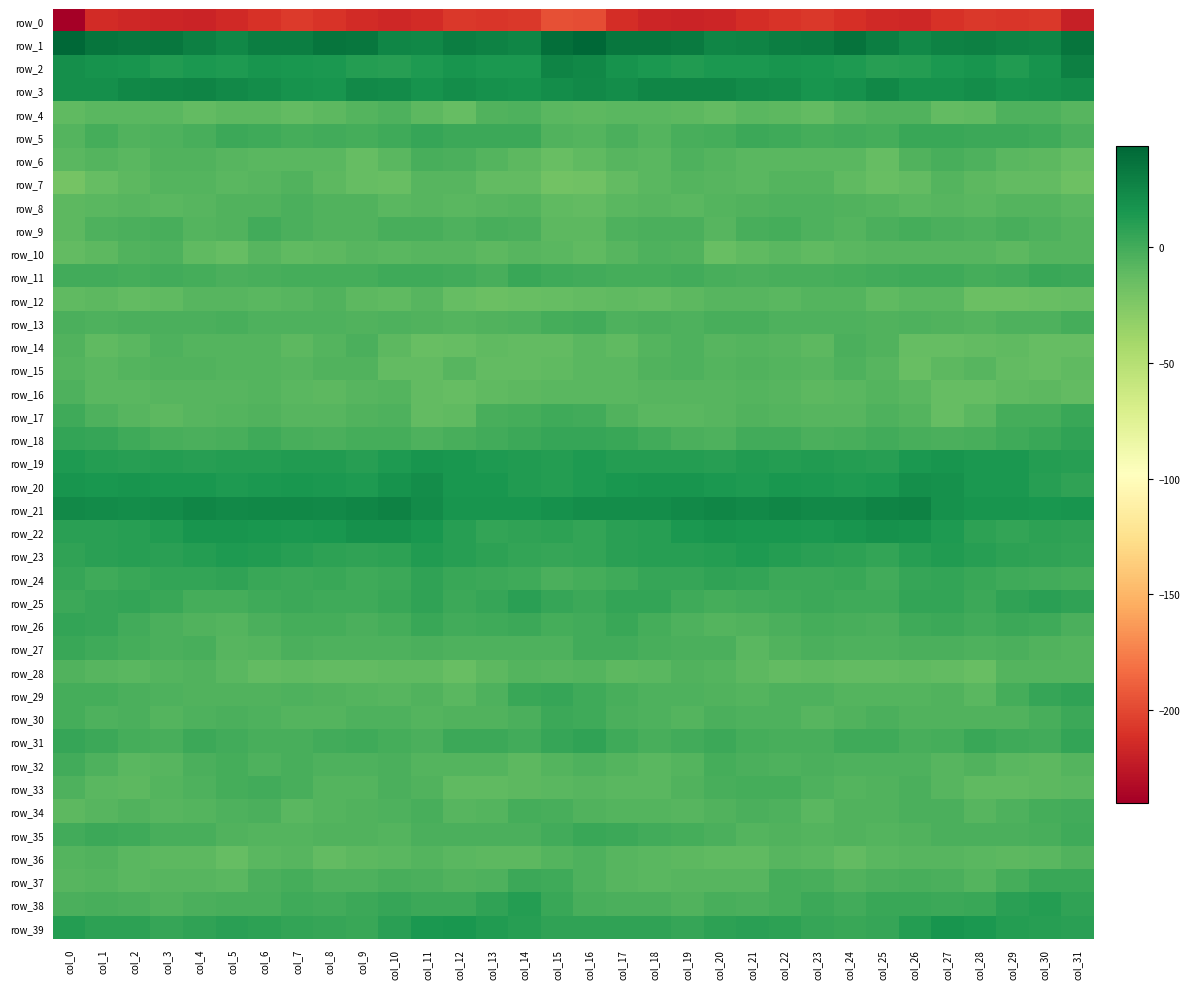

What is the difference between the highest and lowest values at col_9?

247.8